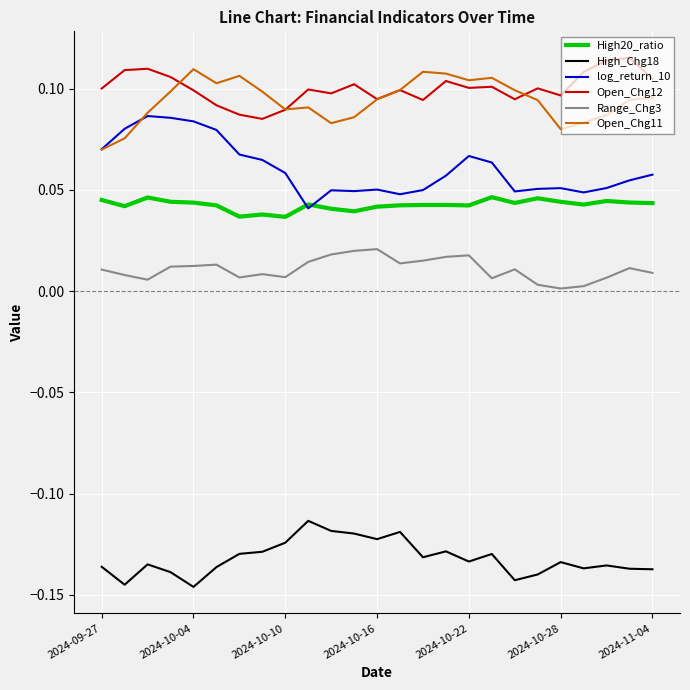

True or false: Open_Chg12 and High20_ratio intersect in this chart.

False